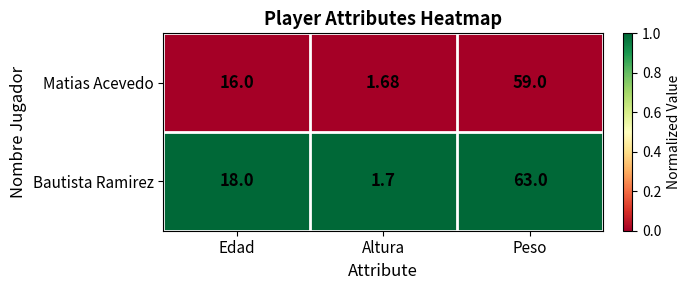

Which label corresponds to the largest value in the chart?

Peso